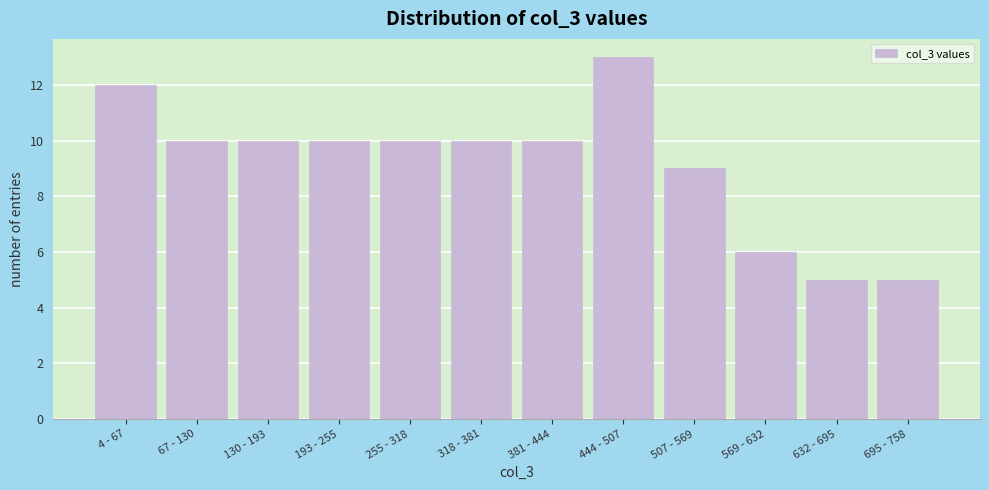

Reading right to left, extract all data points from this chart.

5	5	6	9	13	10	10	10	10	10	10	12